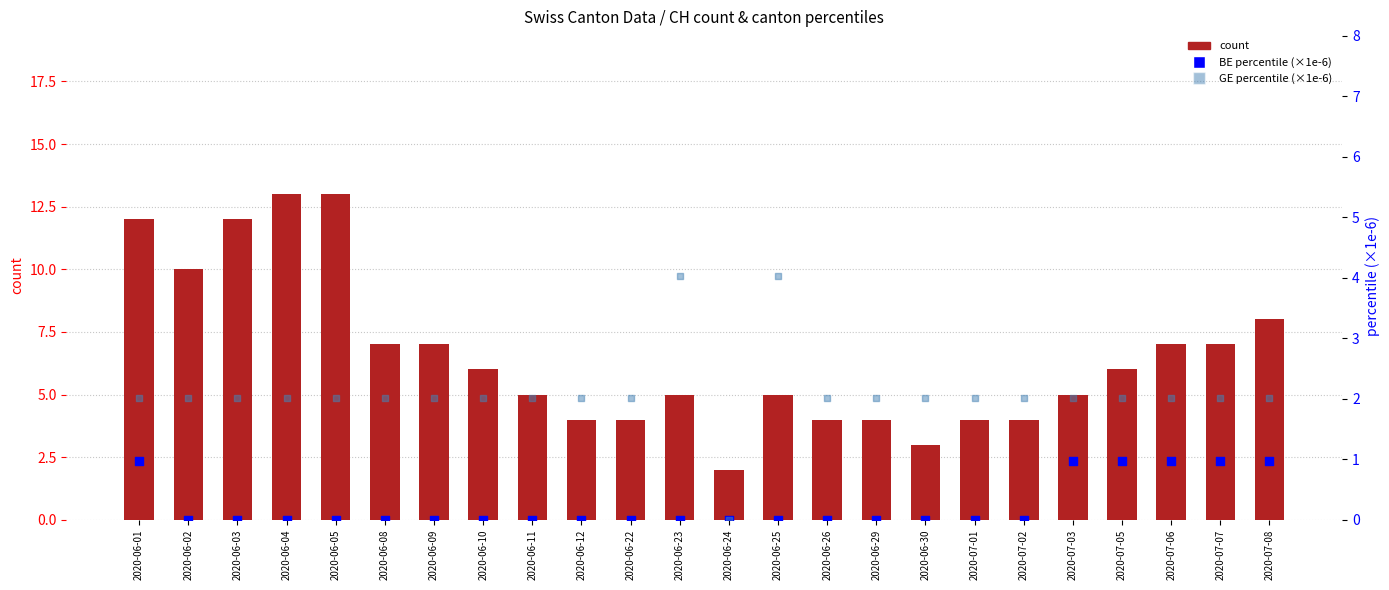

Is the value of count at 2020-06-29 greater than the value of GE percentile (×1e-6) at 2020-06-30?

Yes